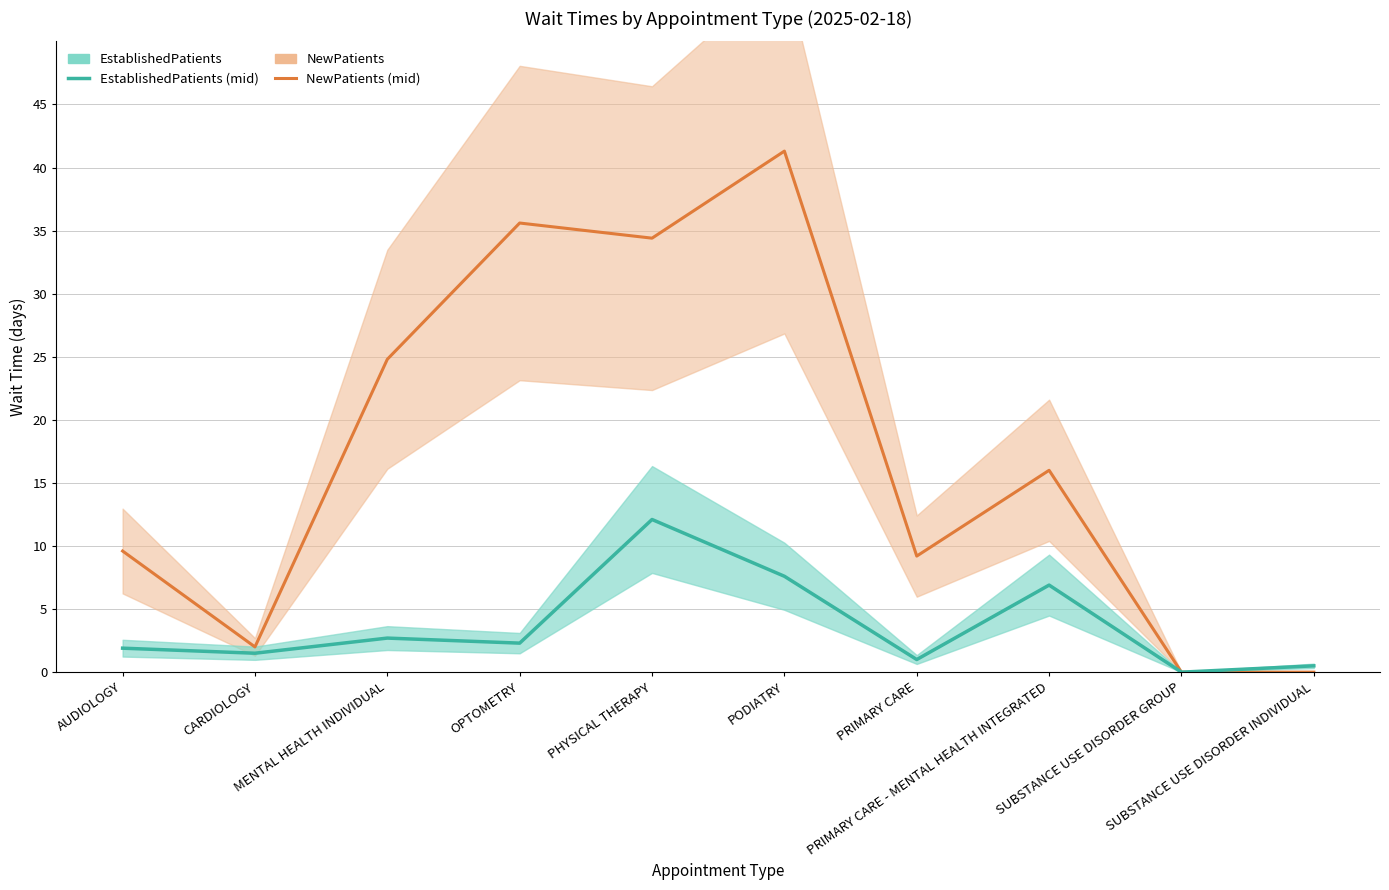

True or false: NewPatients and EstablishedPatients cross at least once.

False